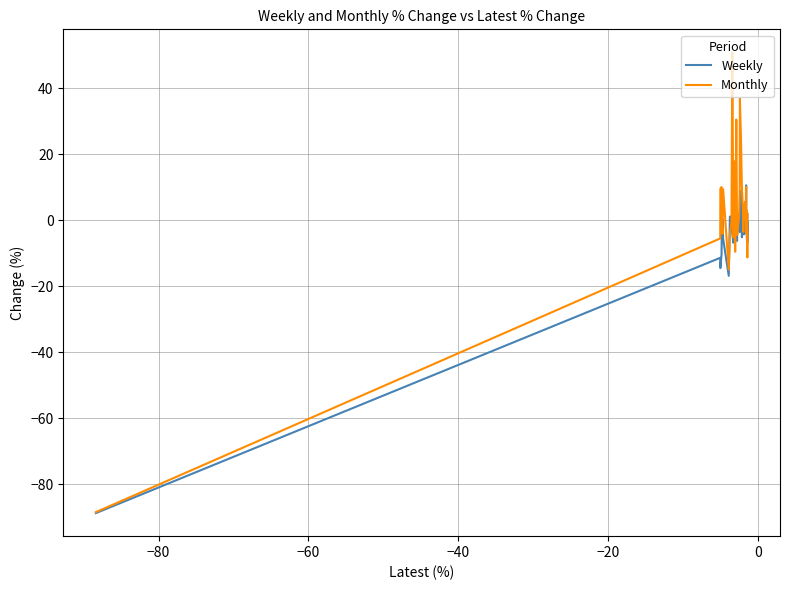

List the series in order of their peak value, highest first.

Monthly, Weekly